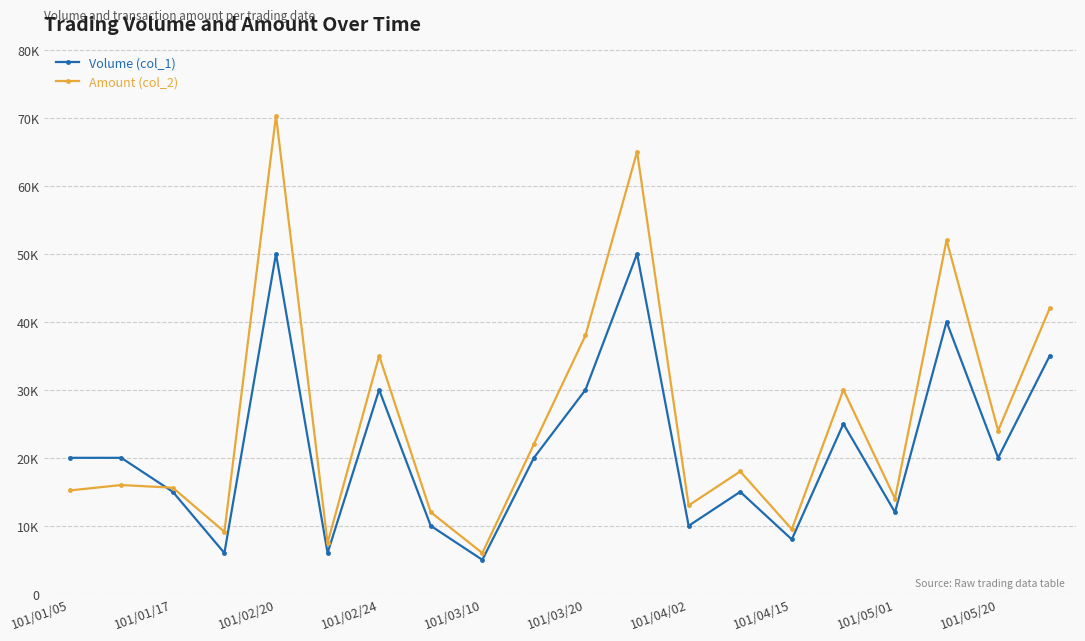

Rank the series by their maximum value, from lowest to highest.

Volume (col_1), Amount (col_2)